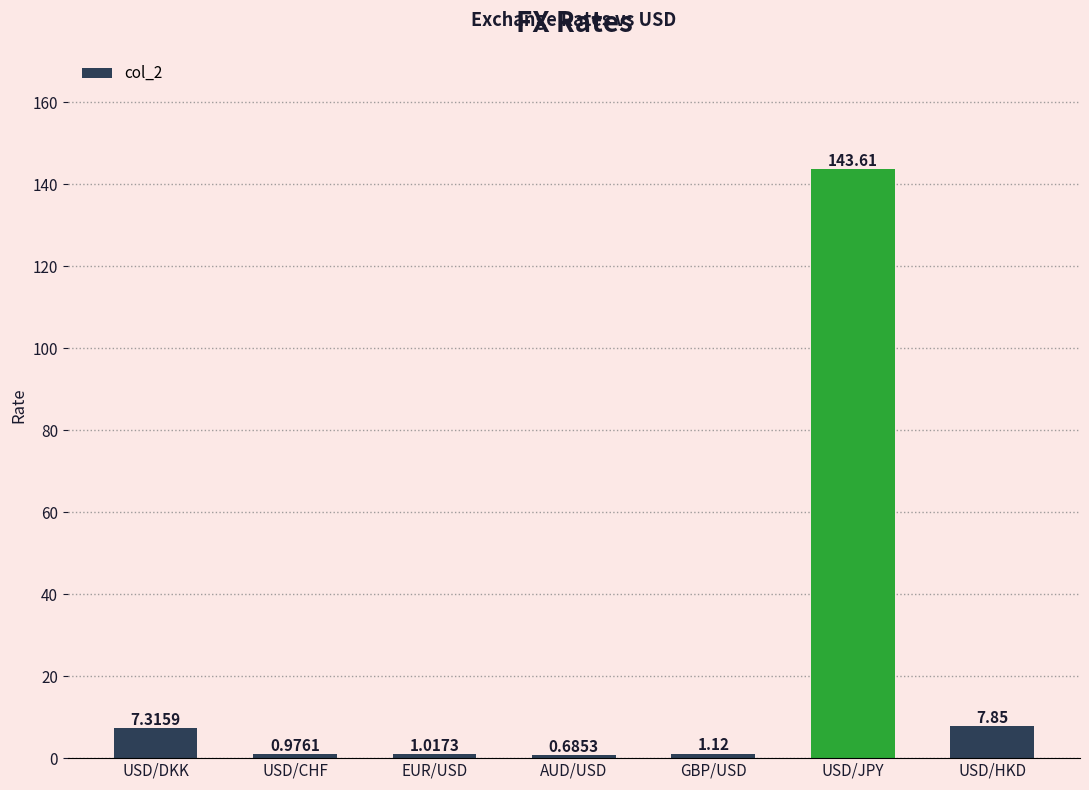

Read the value at USD/DKK.

7.3